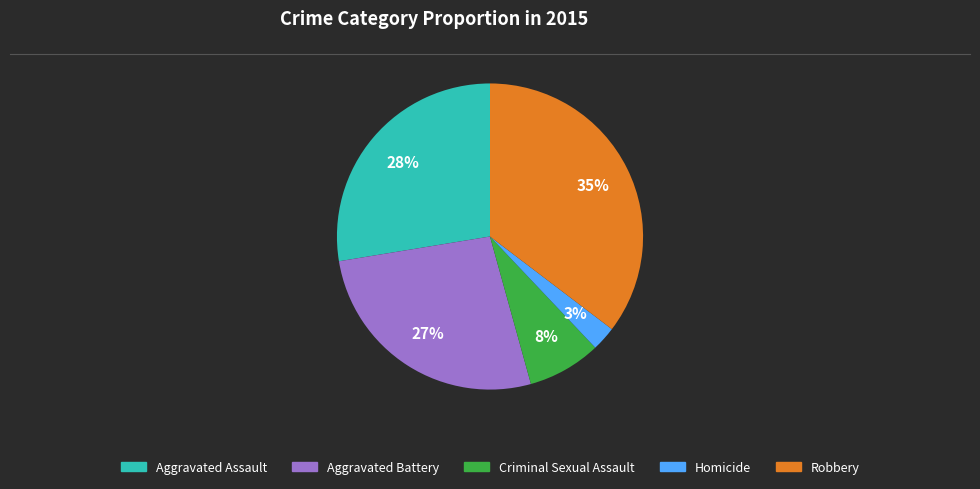

Which category has the smallest portion of the pie?

Homicide